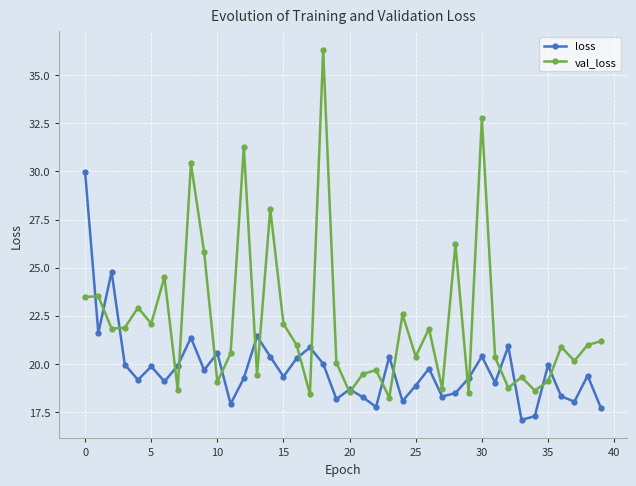

Which series has the largest range (max minus min)?

val_loss